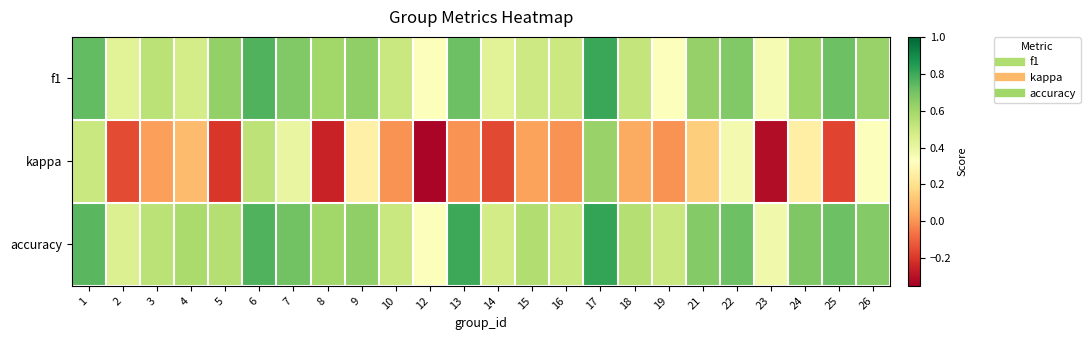

Which series has the largest range (max minus min)?

kappa